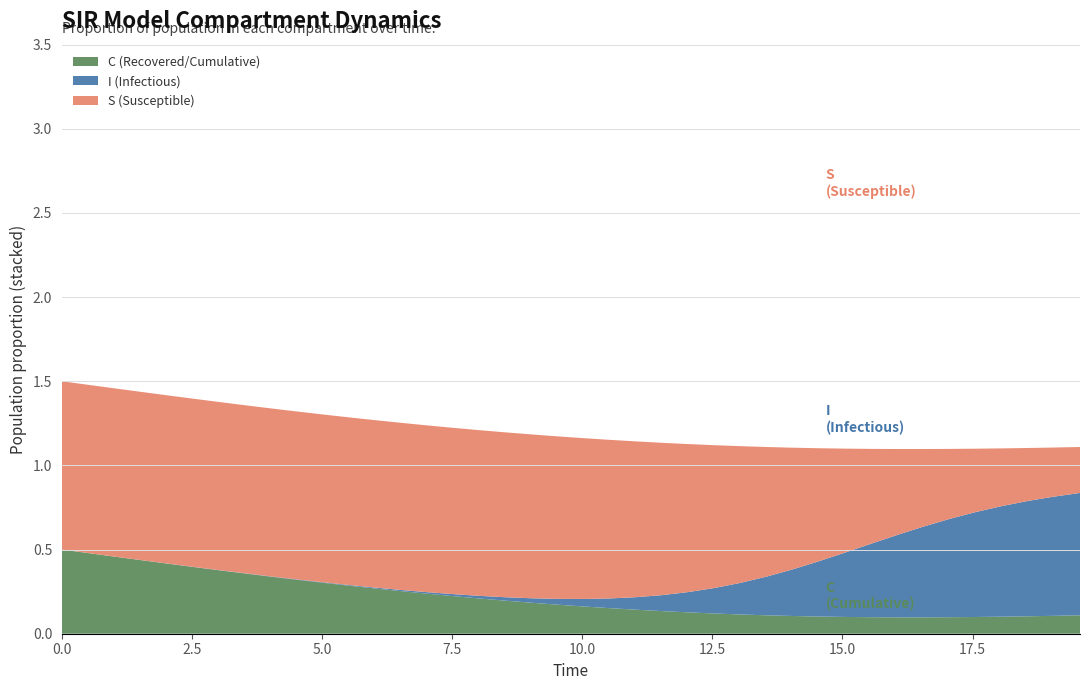

What are all the series names shown in the legend?

C (Recovered/Cumulative), I (Infectious), S (Susceptible)